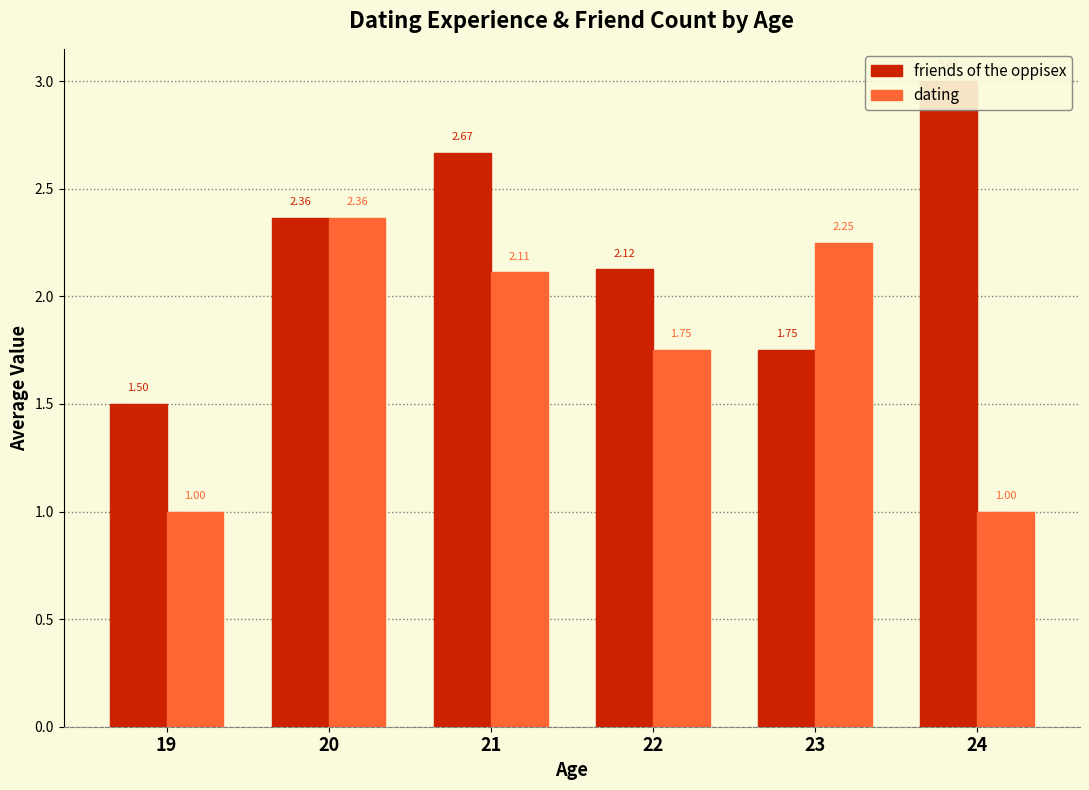

What is the sum of all dating values?

10.5